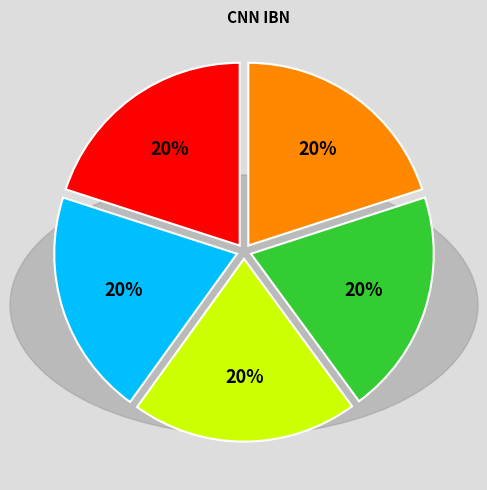

Is there a majority slice in this chart?

No